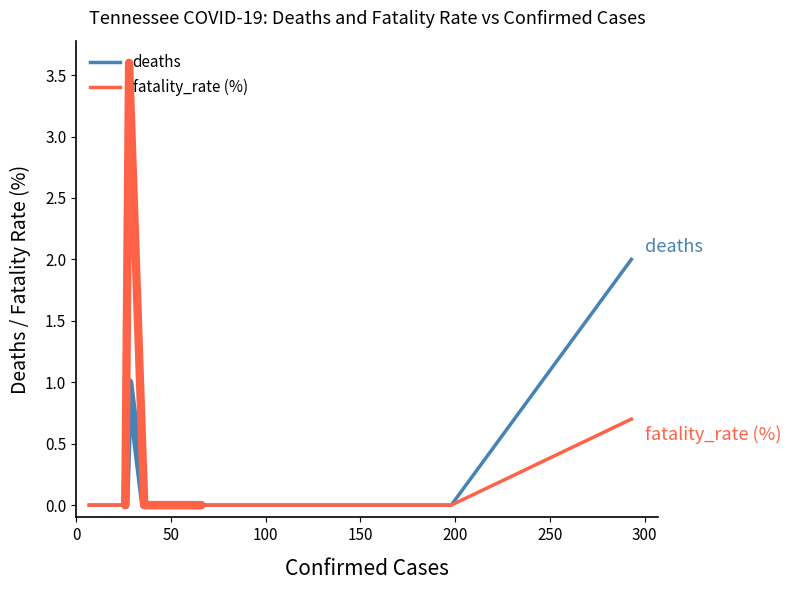

How many data points does each series have?

15